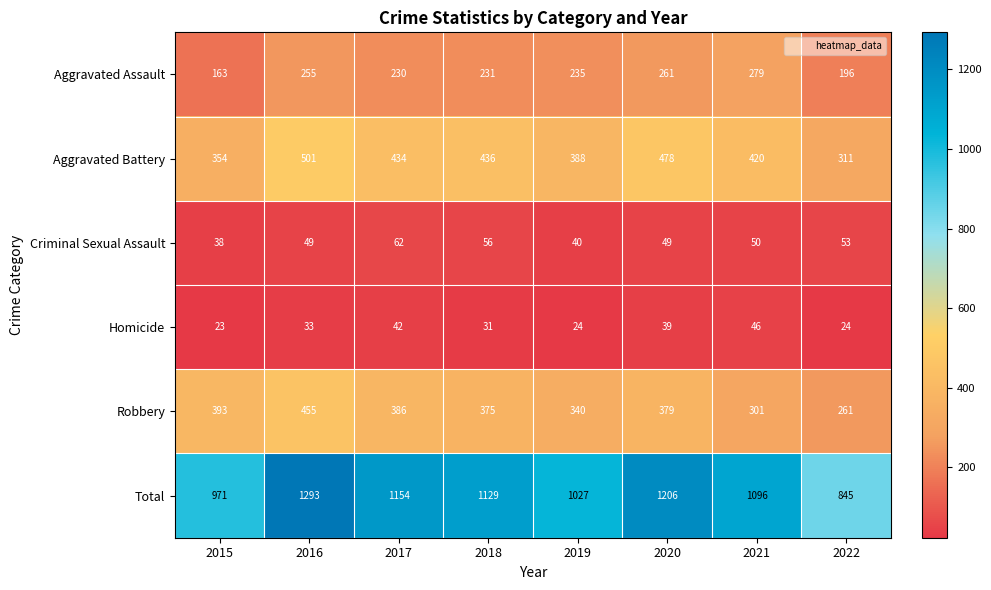

Which series has the largest range (max minus min)?

Total